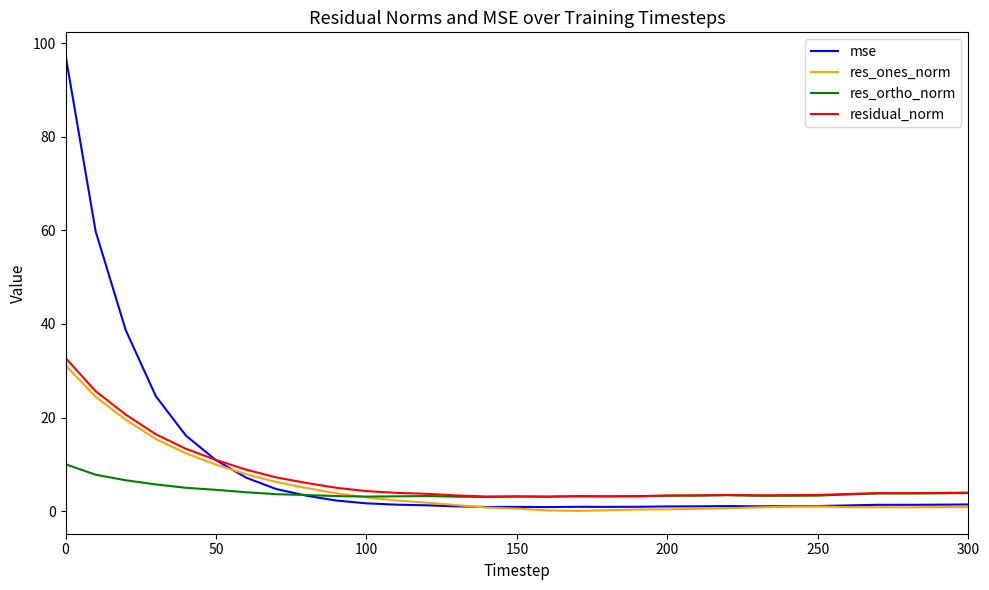

What is the lowest value of the res_ortho_norm series?

3.0